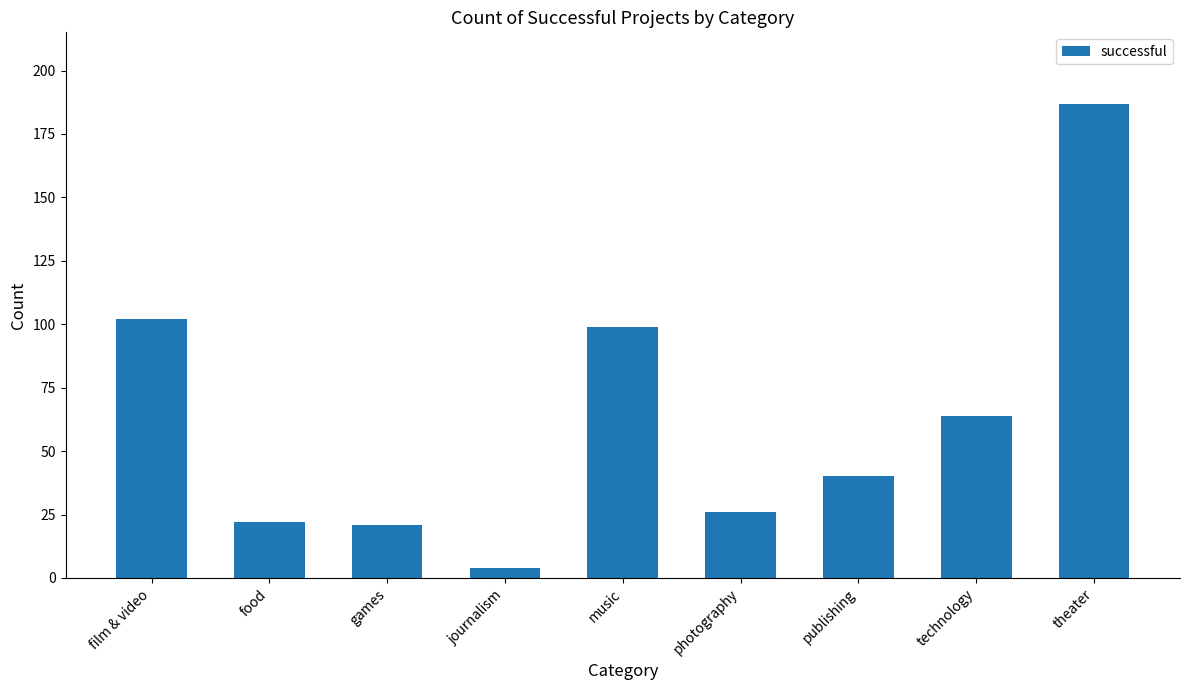

How many data points does each series have?

9